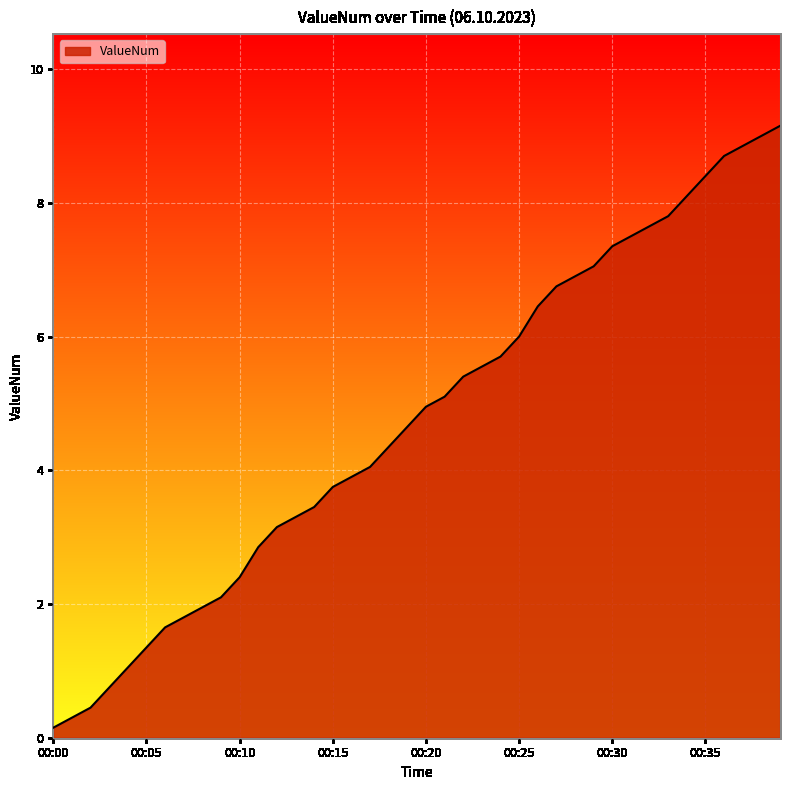

Does the chart display data point markers on the line(s)?

No